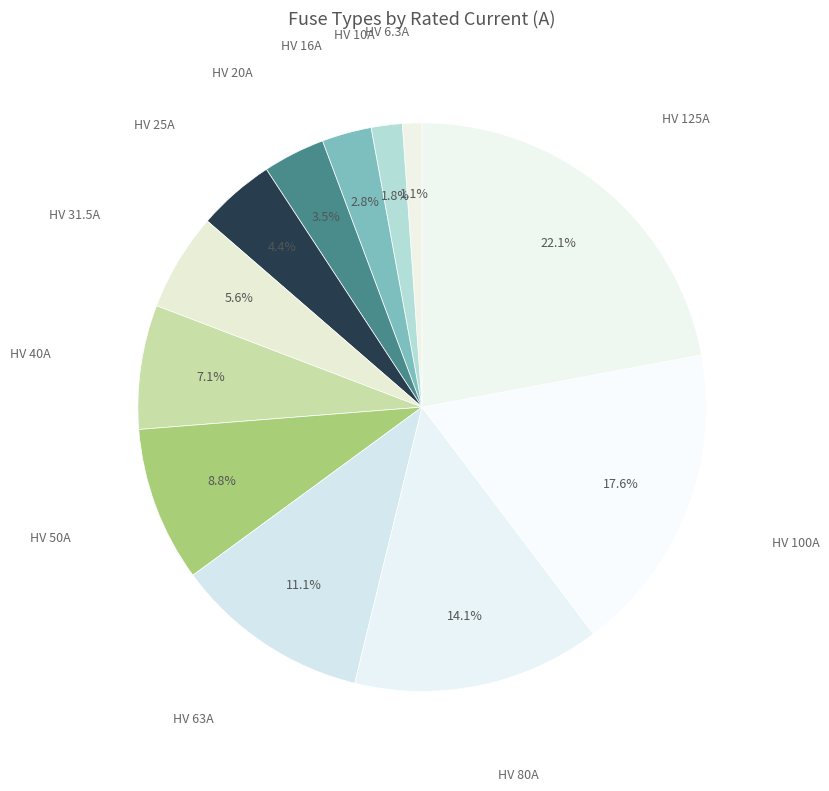

How many segments does this pie chart have?

12